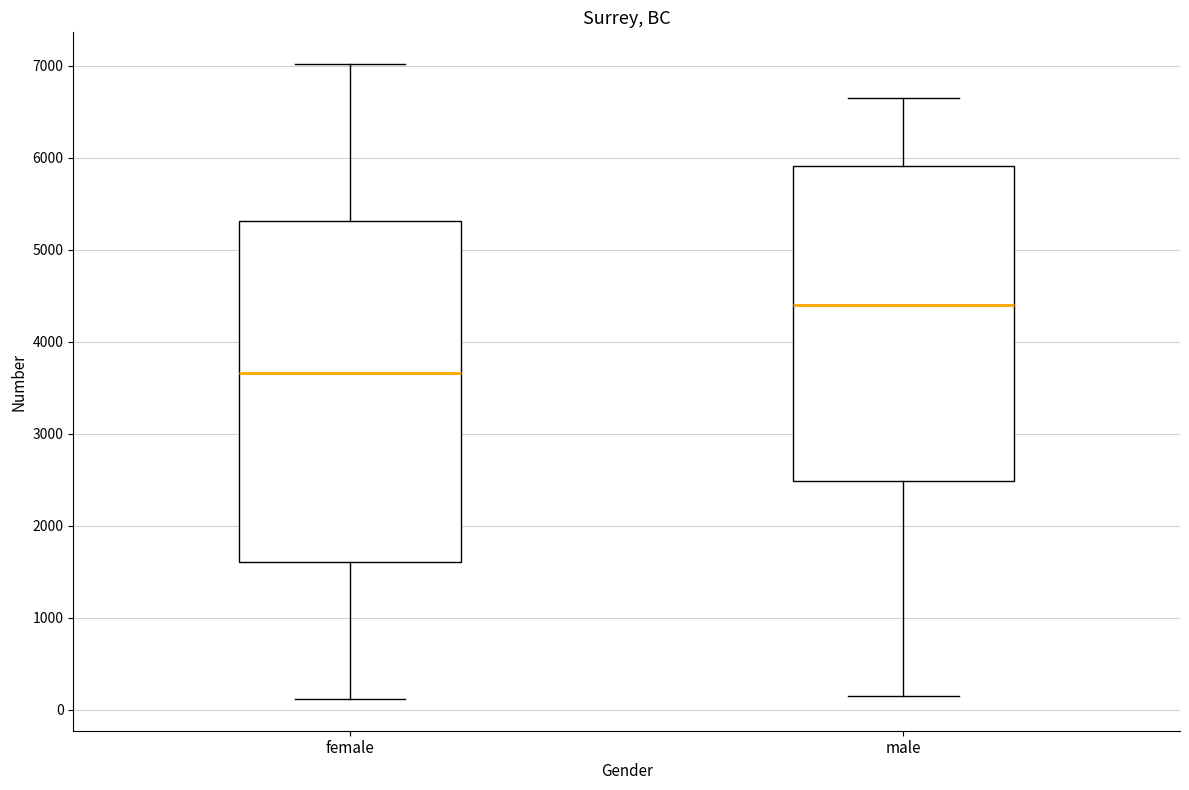

Which box is the tallest, from its lower edge to its upper edge?

female